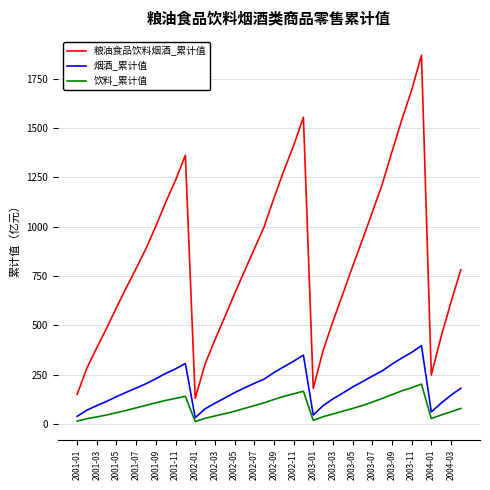

What is the highest value of the 烟酒_累计值 series?

396.6